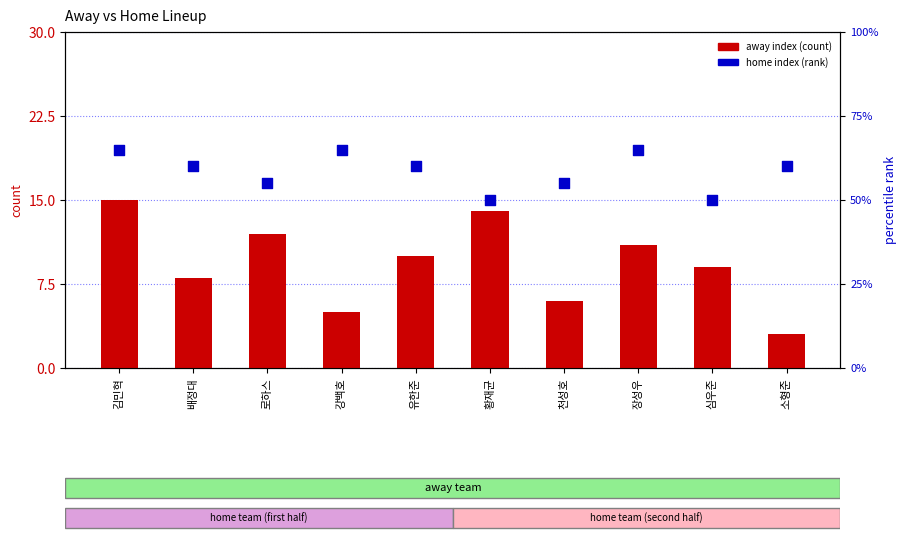

Which series reaches the minimum Y coordinate?

away index (count)